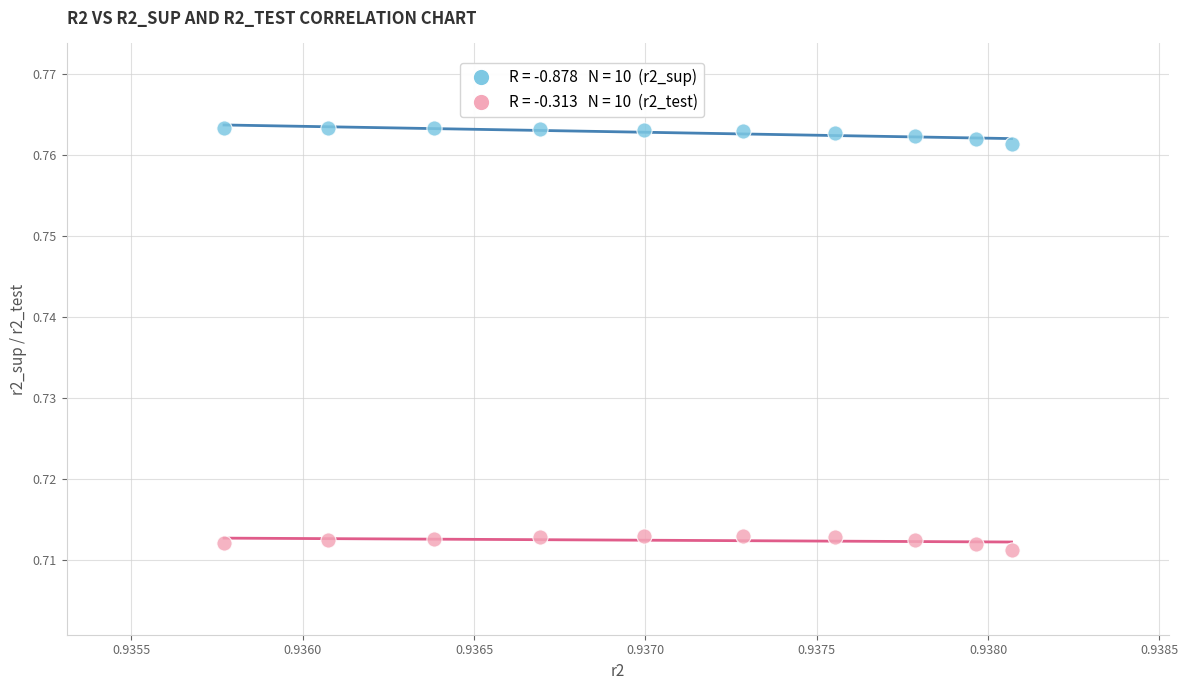

How many points are shown in the scatter plot?

20